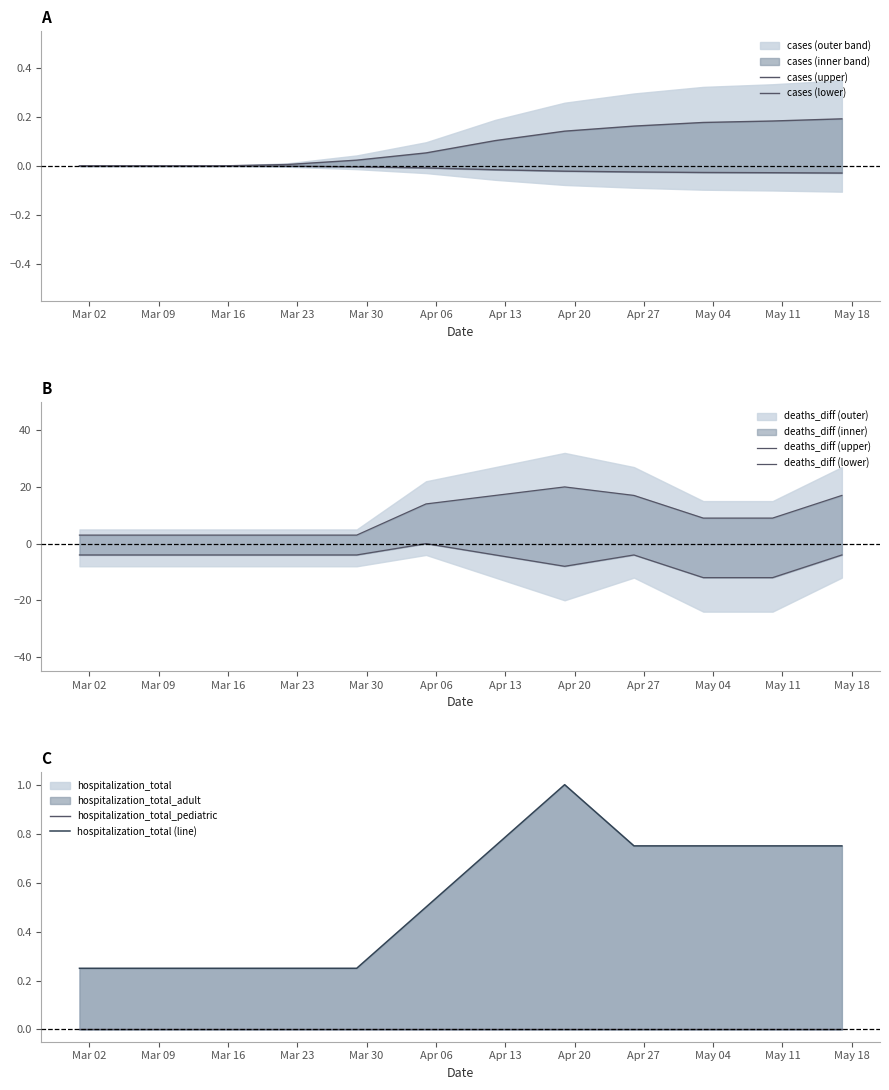

What is the label of the 11th point from the left?

May 11